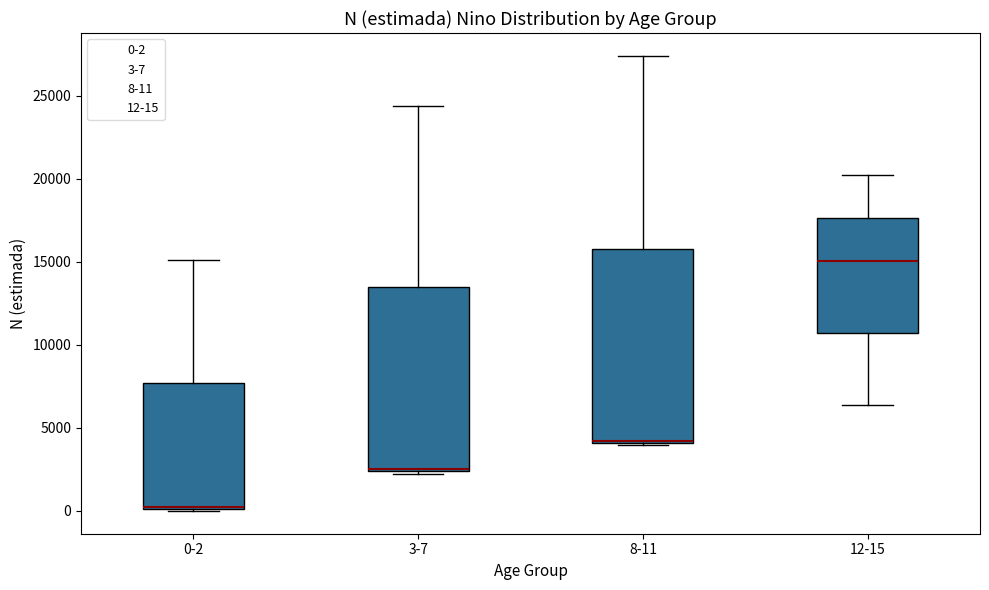

Where does the median line of the box for 12-15 sit on the y-axis? The values are not printed on the chart, so give them approximately, as read against the axis.

15000